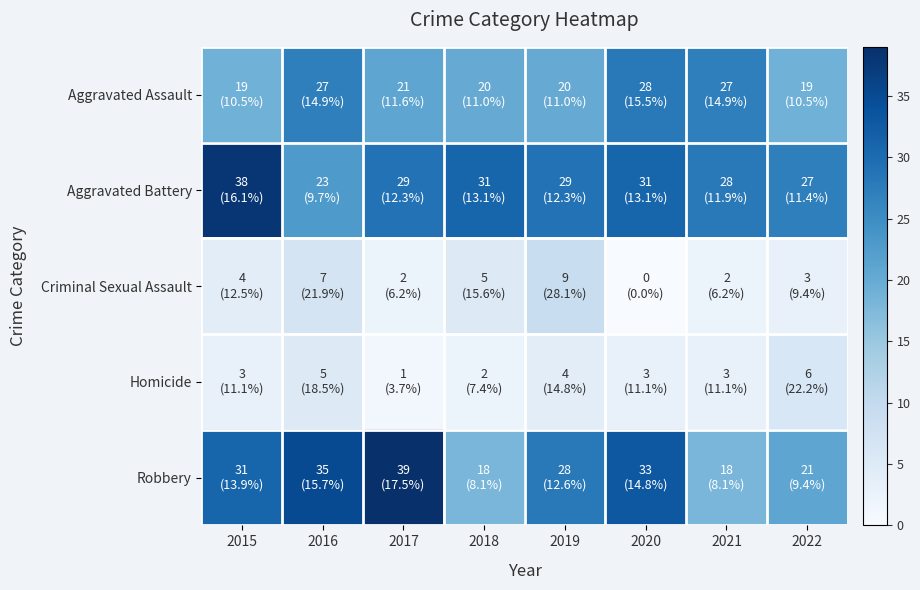

Reading left to right, extract all data points from this chart.

Aggravated Assault: 2015=19	2016=27	2017=21	2018=20	2019=20	2020=28	2021=27	2022=19
Aggravated Battery: 2015=38	2016=23	2017=29	2018=31	2019=29	2020=31	2021=28	2022=27
Criminal Sexual Assault: 2015=4	2016=7	2017=2	2018=5	2019=9	2020=0	2021=2	2022=3
Homicide: 2015=3	2016=5	2017=1	2018=2	2019=4	2020=3	2021=3	2022=6
Robbery: 2015=31	2016=35	2017=39	2018=18	2019=28	2020=33	2021=18	2022=21